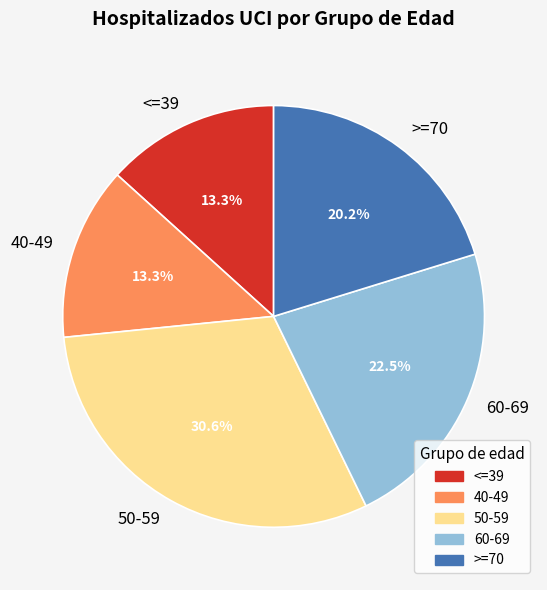

What is the largest slice in the pie chart?

50-59